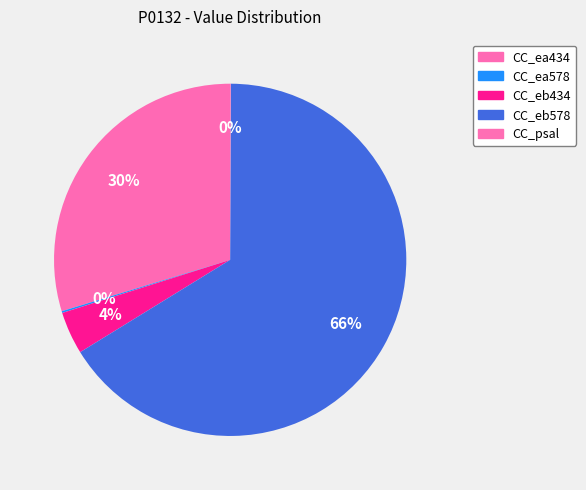

True or false: CC_ea434 accounts for 24% of the total.

False